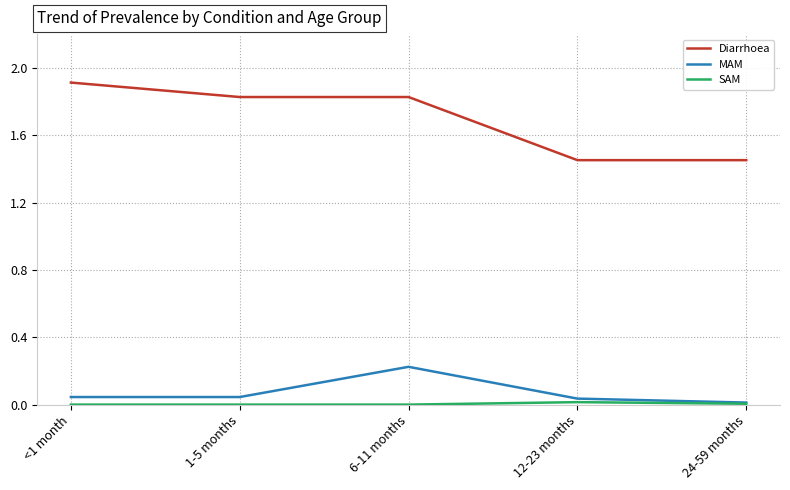

What position from the right is <1 month?

5